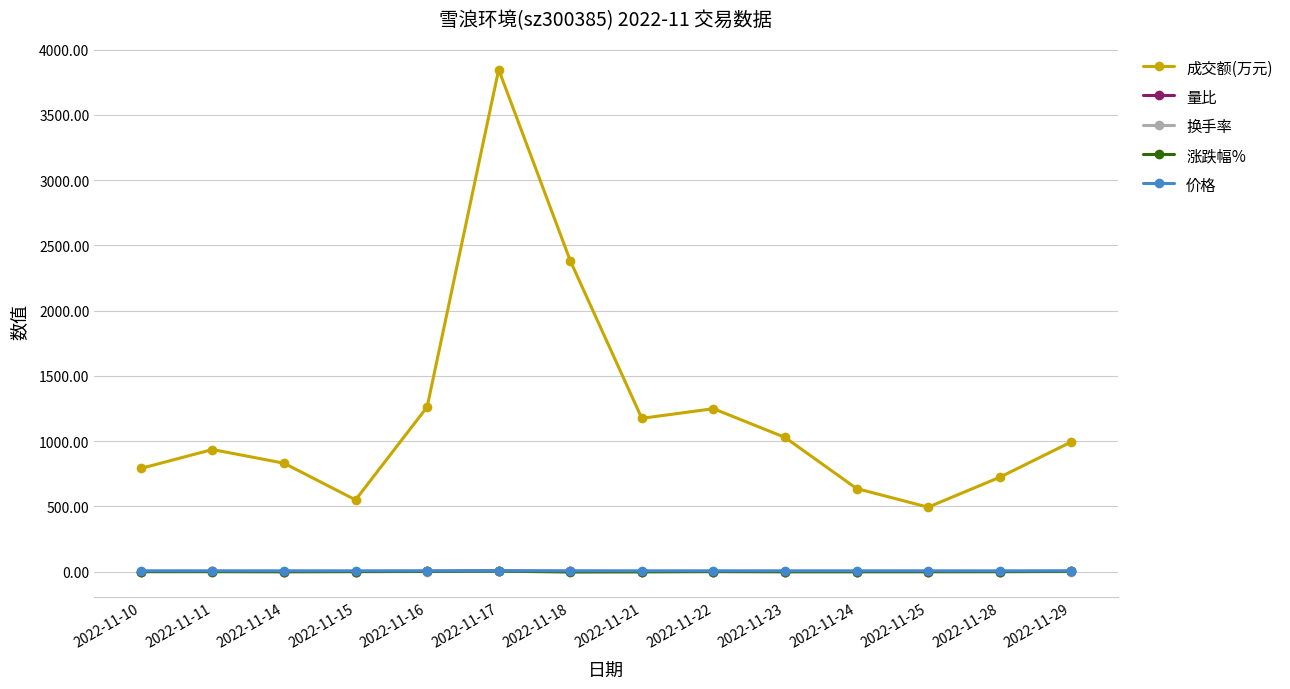

Is the value of 成交额(万元) at 2022-11-24 greater than the value of 价格 at 2022-11-29?

Yes